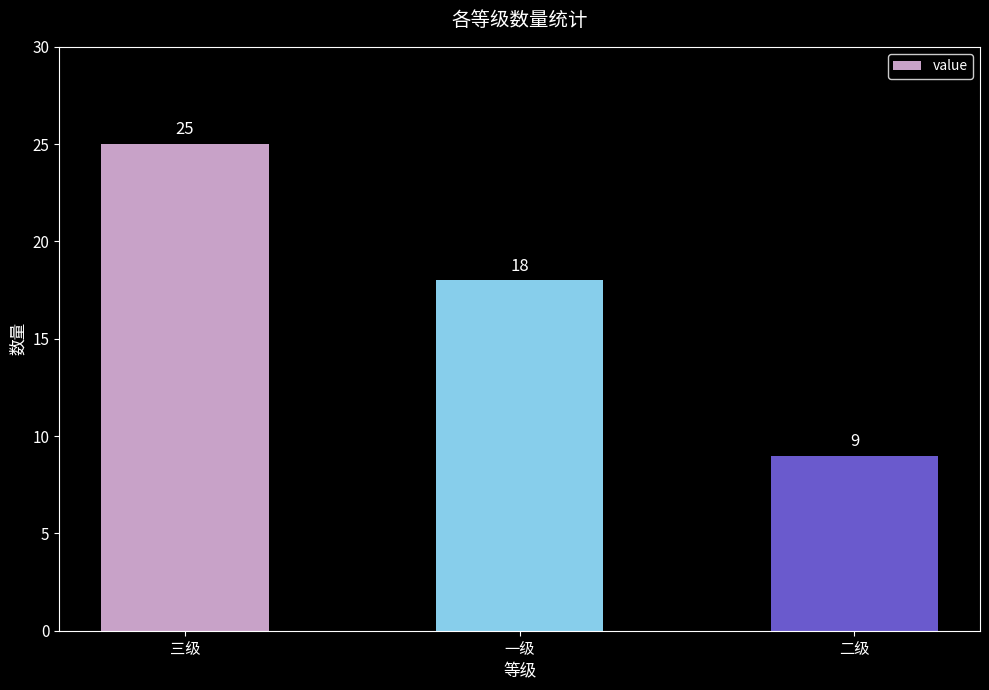

Is it true that the value at 三级 is 7?

False